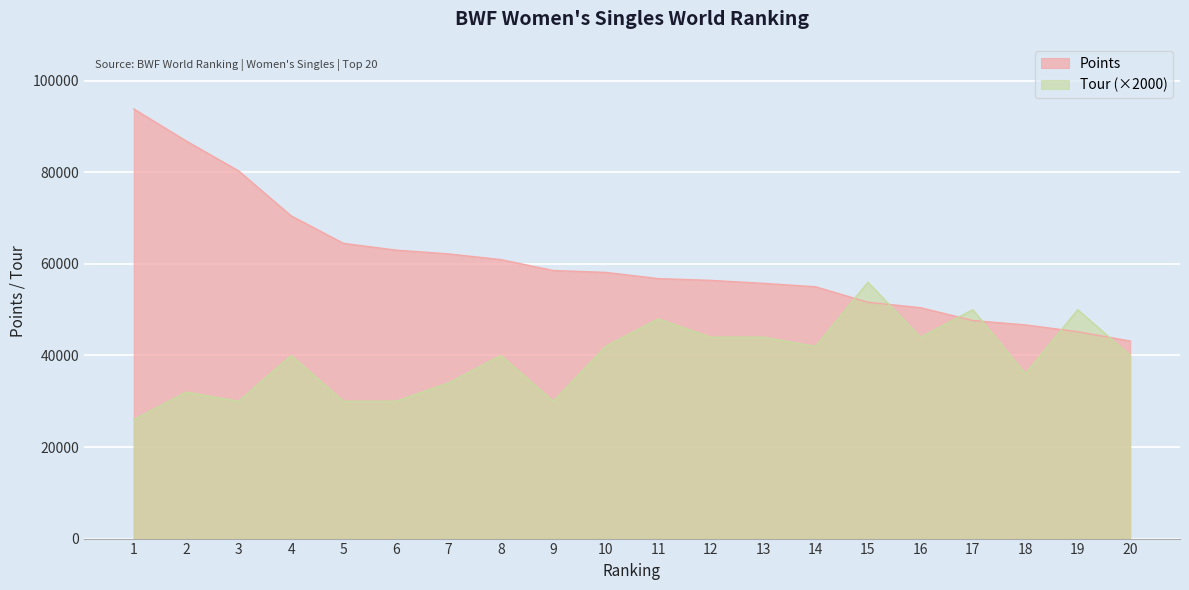

What is the sum of the Points values at 4 and 16?

120962.3